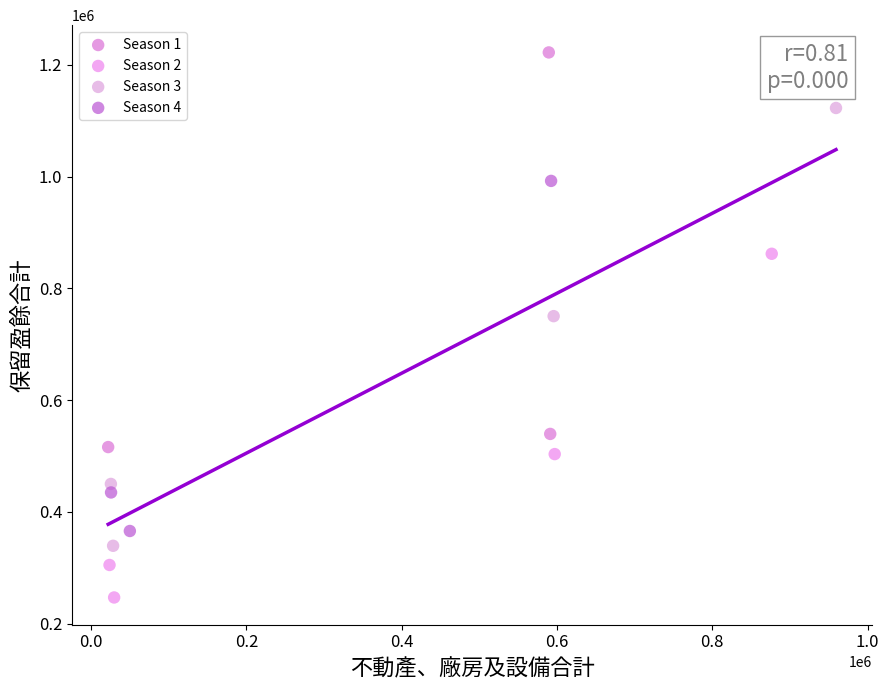

Which series contains the lowest Y value?

Season 2